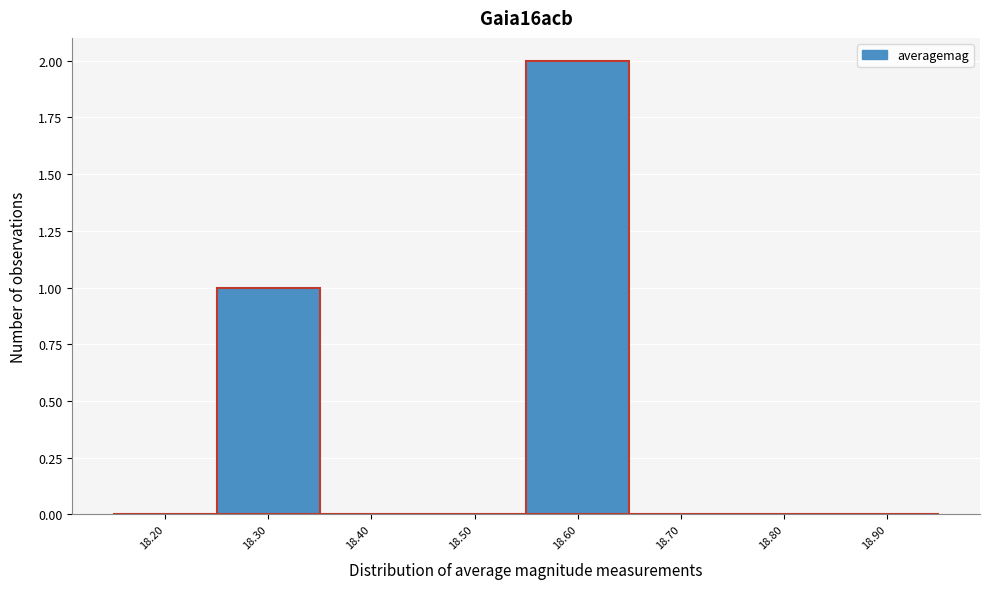

Reading left to right, what are all the values shown in this chart?

18.20=0	18.30=1	18.40=0	18.50=0	18.60=2	18.70=0	18.80=0	18.90=0